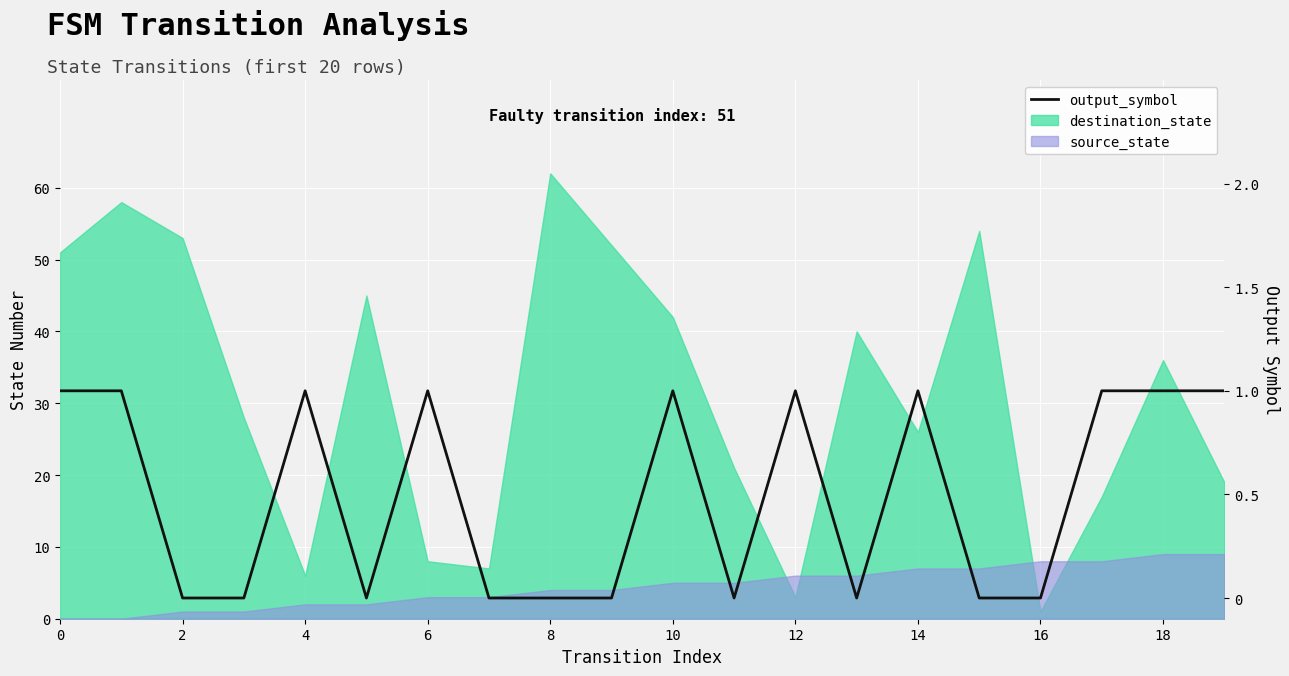

How many values are above zero?

10